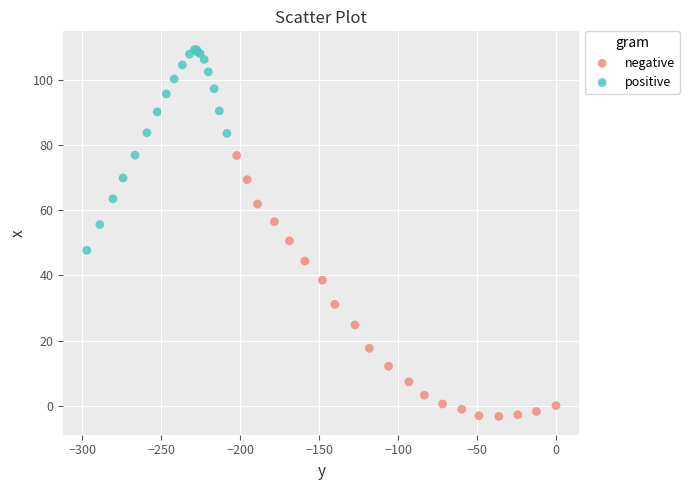

Which series reaches the minimum Y coordinate?

negative